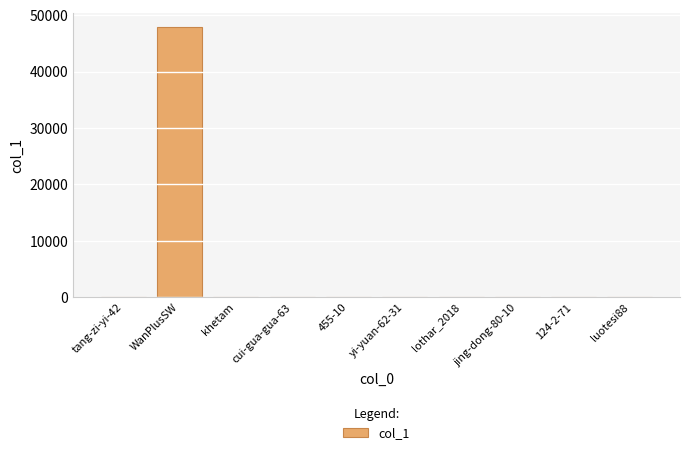

The value at 124-2-71 is 0. True or false?

True